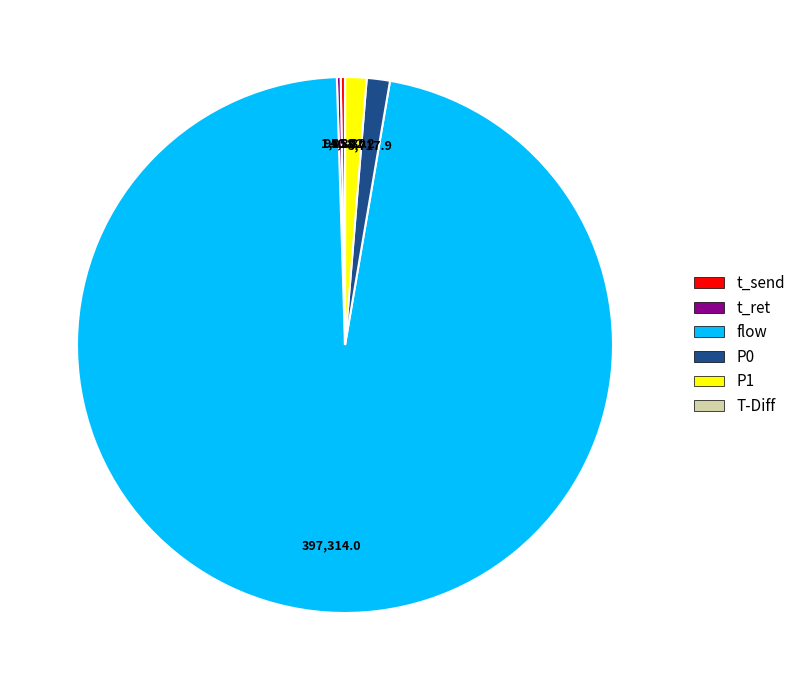

Does flow represent more than half of the total?

Yes